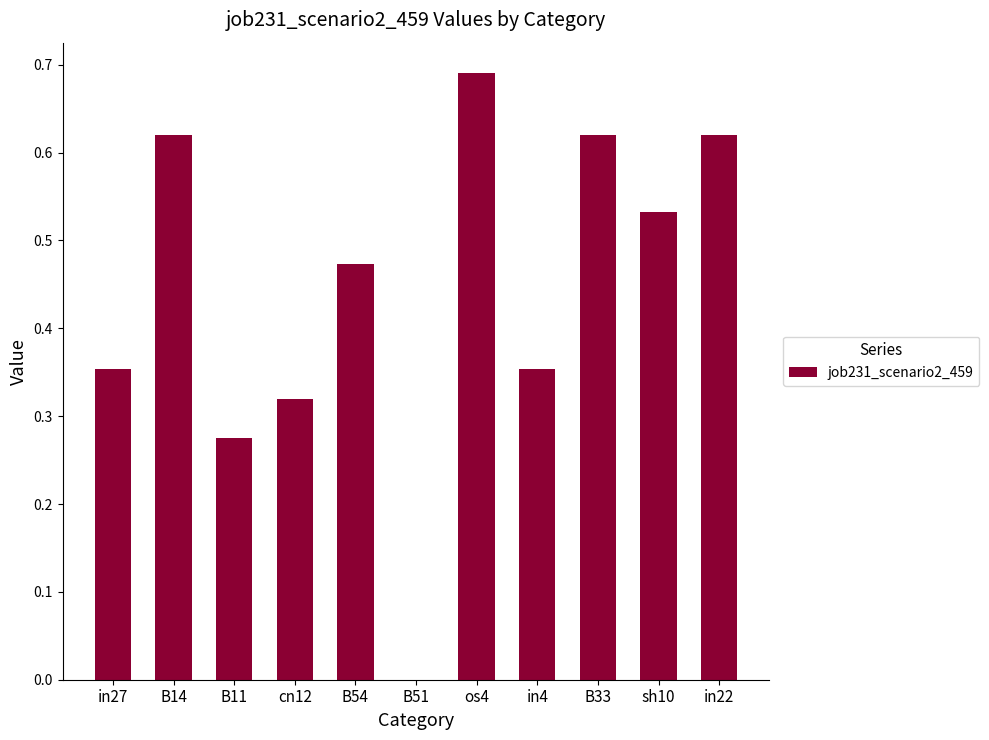

How many data points are above 0?

10